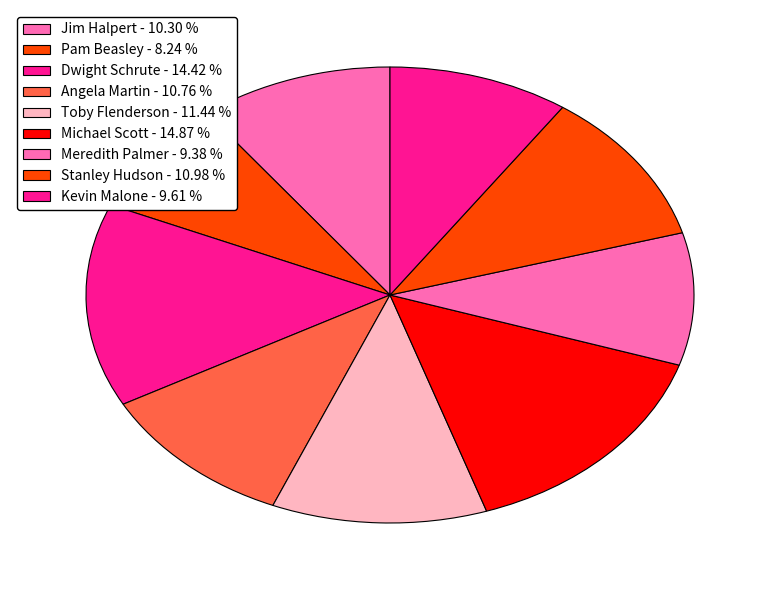

How much of the chart is everything except Stanley Hudson?

89.0%